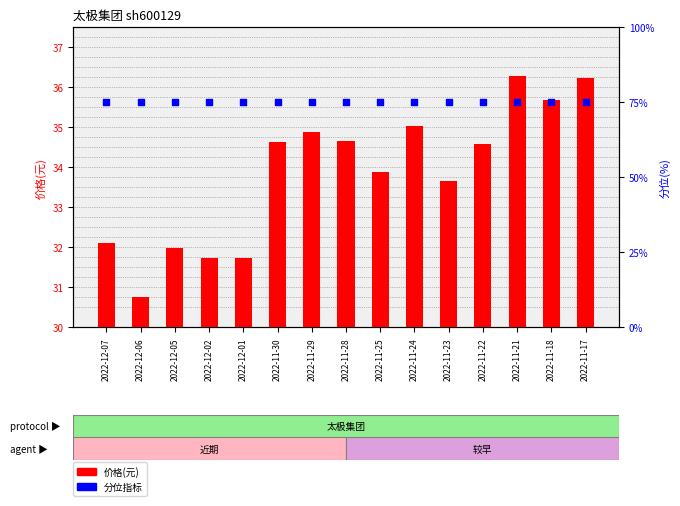

What is the total value across all series at 2022-11-28?

134.7